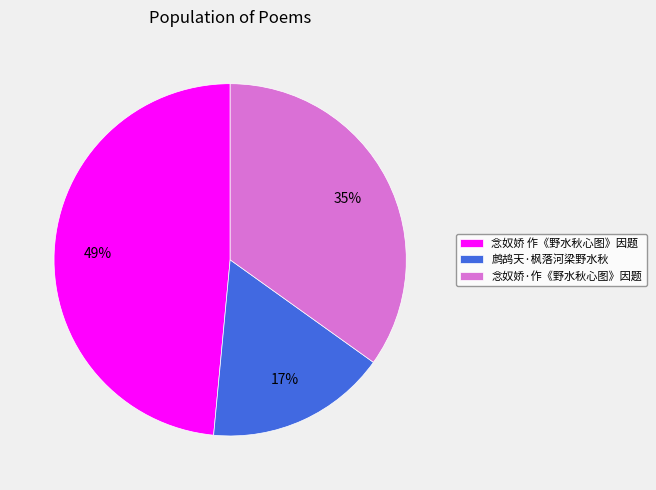

Count the number of slices in the pie.

3